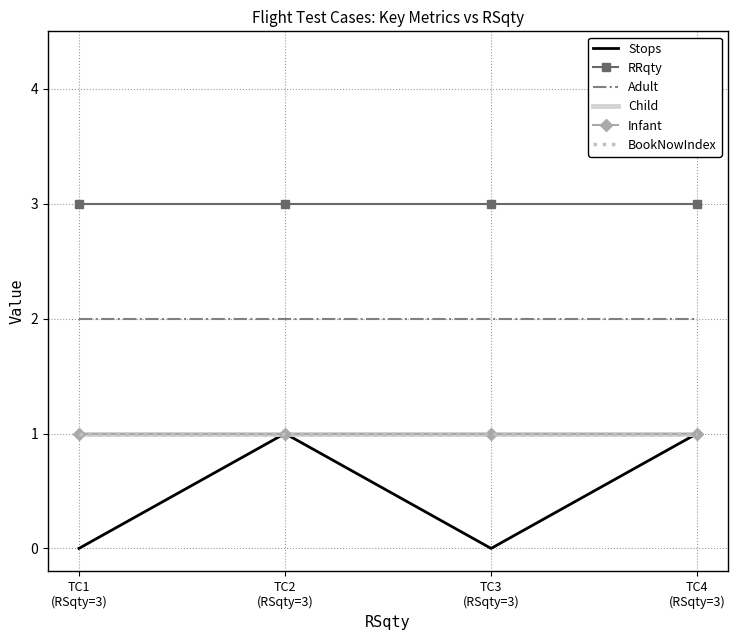

Rank the series at TC1
(RSqty=3) from lowest to highest value.

Stops, Child, Infant, BookNowIndex, Adult, RRqty